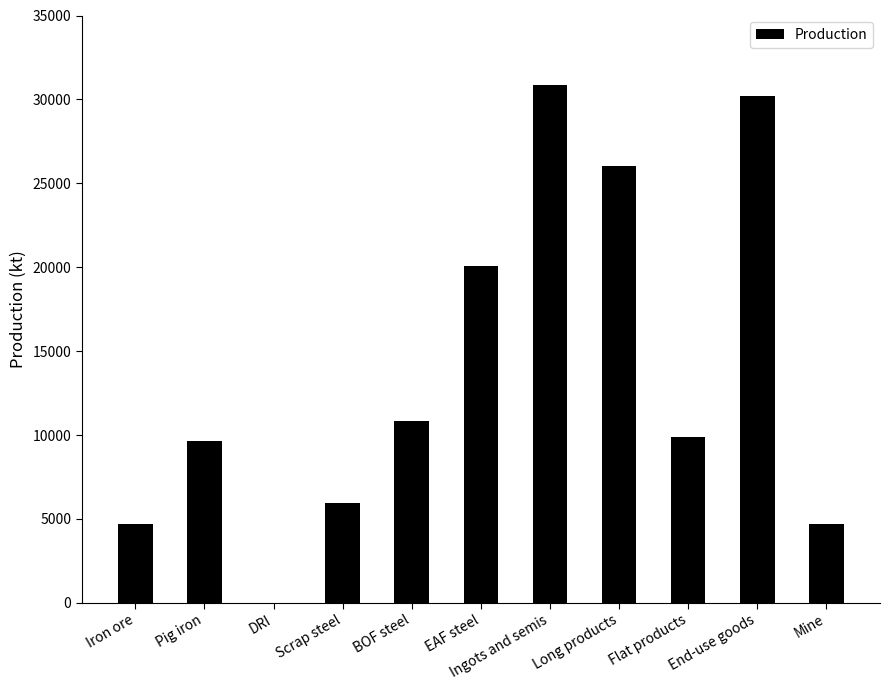

Reading left to right, what are all the values shown in this chart?

Iron ore=4700.0	Pig iron=9623.9	DRI=0.0	Scrap steel=5949.5	BOF steel=10814.3	EAF steel=20072.4	Ingots and semis=30886.7	Long products=26019.0	Flat products=9891.6	End-use goods=30220.2	Mine=4700.0